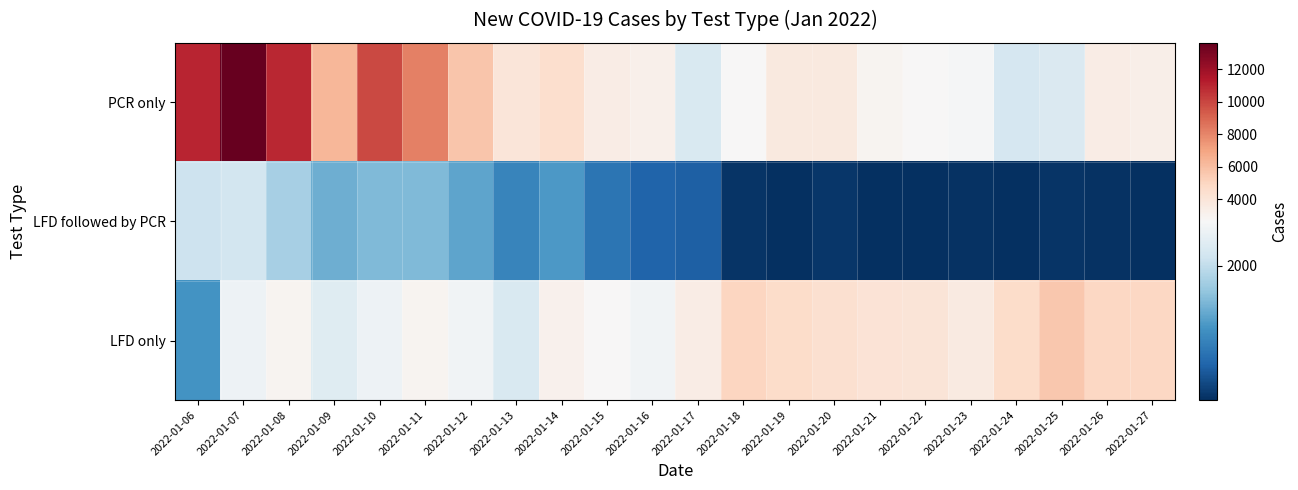

What is the total value across all series at 2022-01-19?

8495